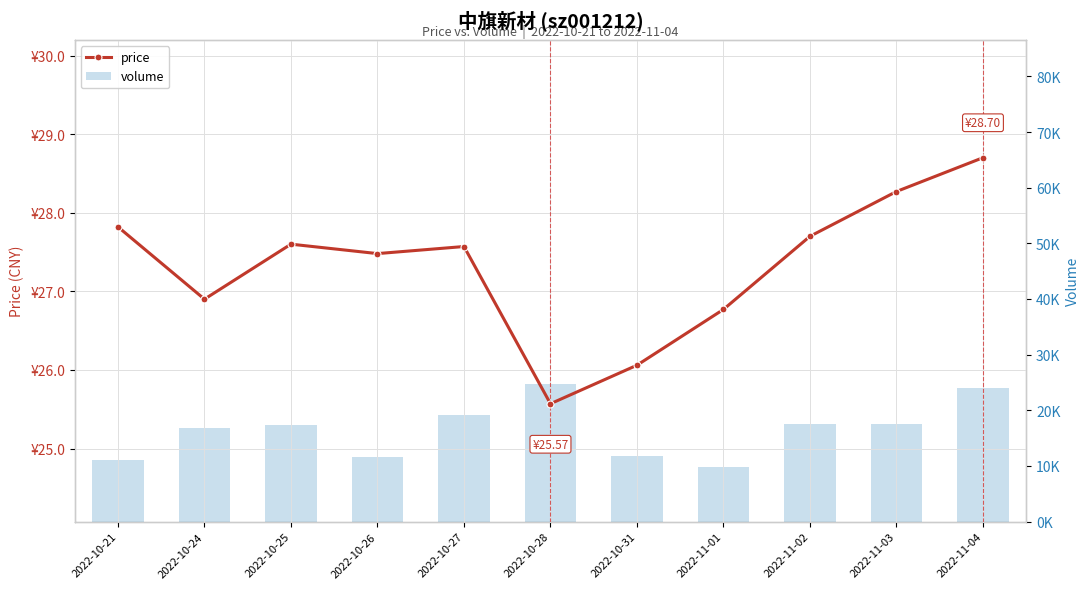

Which category has the highest value in the volume series?

2022-10-28